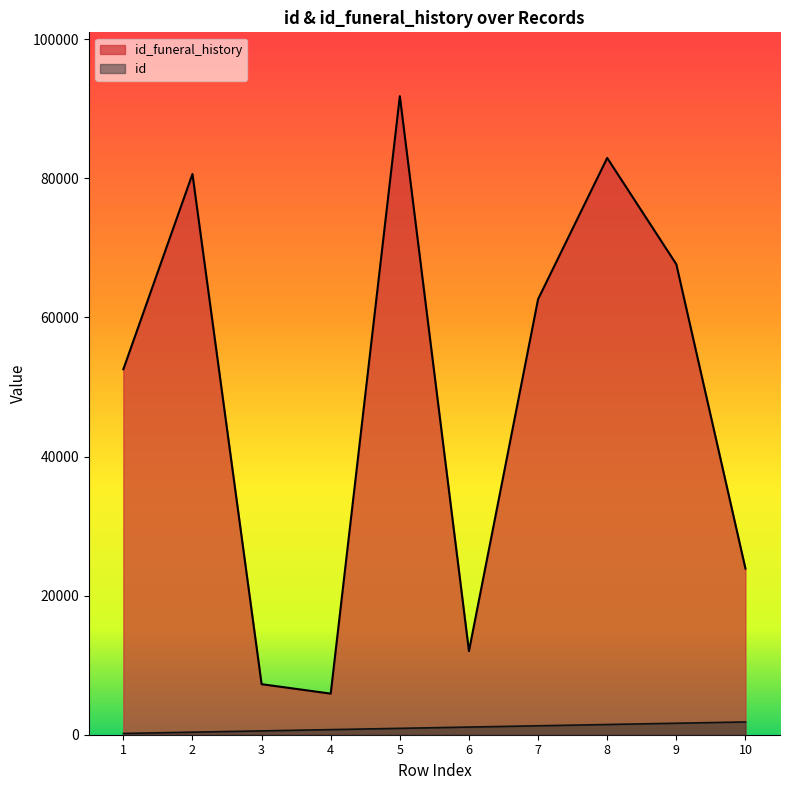

Is the value of id at 2 greater than the value of id_funeral_history at 6?

No